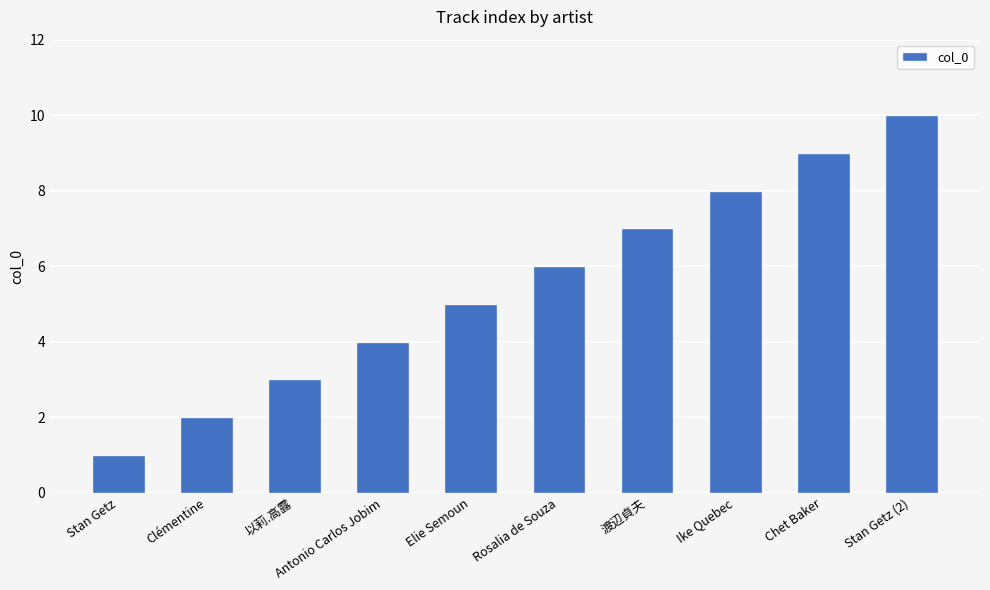

List the labels in order of value, smallest first.

Stan Getz, Clémentine, 以莉.高露, Antonio Carlos Jobim, Elie Semoun, Rosalia de Souza, 渡辺貞夫, Ike Quebec, Chet Baker, Stan Getz (2)